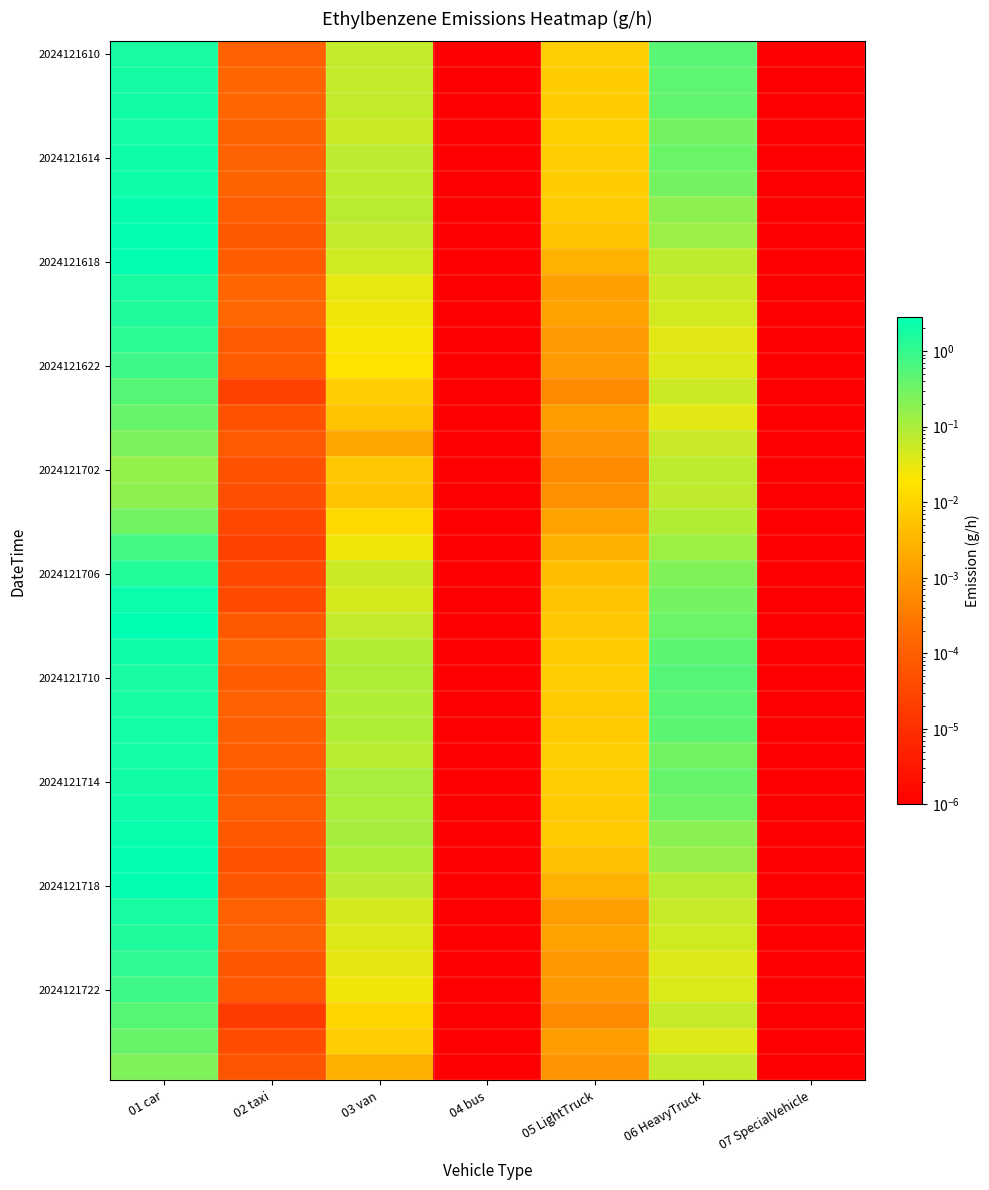

Which has a higher value, 05 LightTruck or 01 car?

01 car